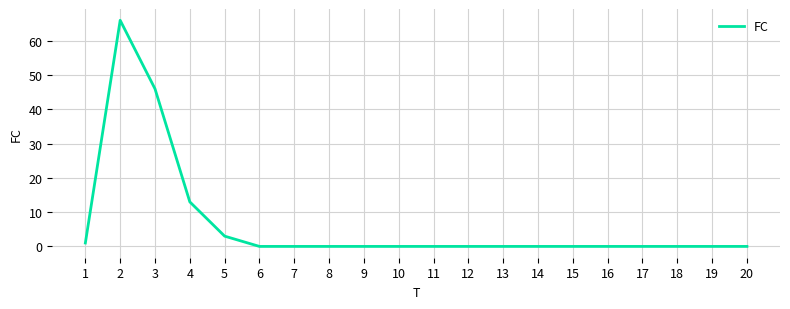

What is the difference between the maximum and minimum values?

66